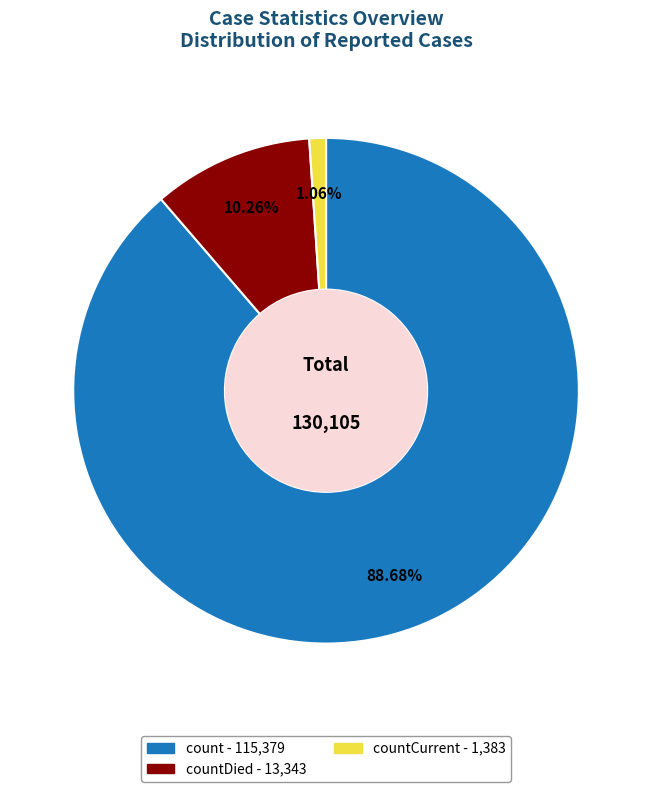

Is there a majority slice in this chart?

Yes